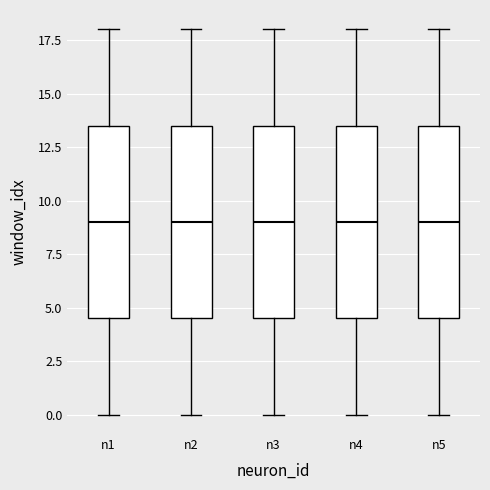

Reading left to right, transcribe this box plot: for each box, give where its median line is, the range the box spans, and where its two whiskers end, as read against the y-axis. The values are not printed on the chart, so give them approximately, as read against the axis.

n1: median 9.0, box 4.5 to 13.5, whiskers 0.0 to 18.0
n2: median 9.0, box 4.5 to 13.5, whiskers 0.0 to 18.0
n3: median 9.0, box 4.5 to 13.5, whiskers 0.0 to 18.0
n4: median 9.0, box 4.5 to 13.5, whiskers 0.0 to 18.0
n5: median 9.0, box 4.5 to 13.5, whiskers 0.0 to 18.0